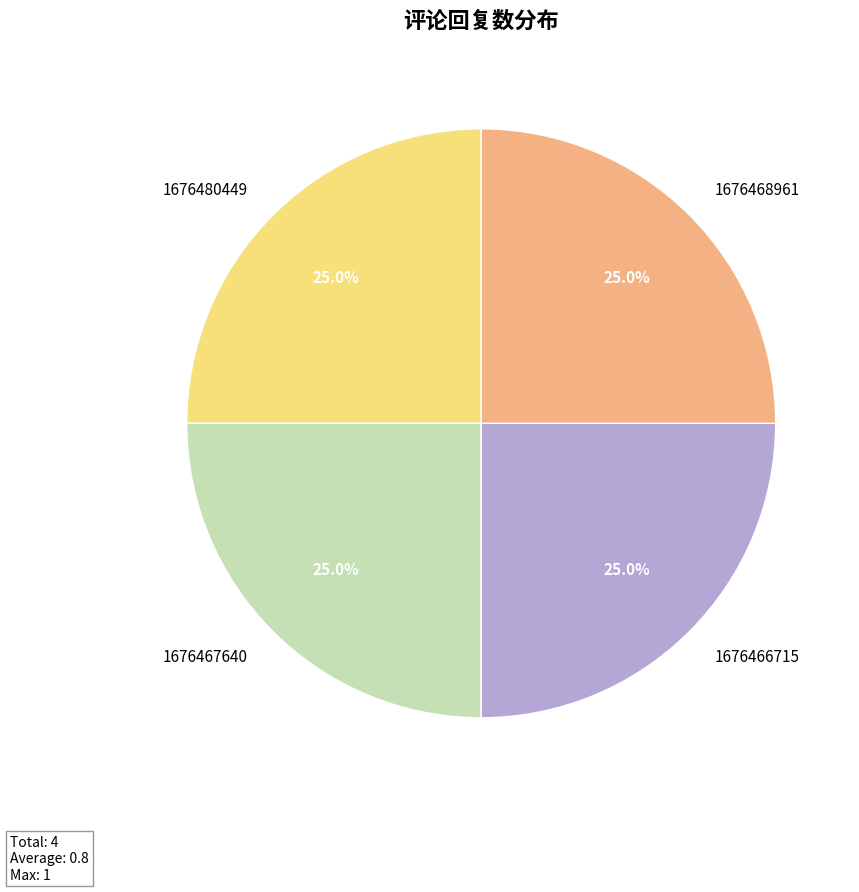

Approximately how many times larger is the value at 1676480449 compared to 1676468961?

1.0